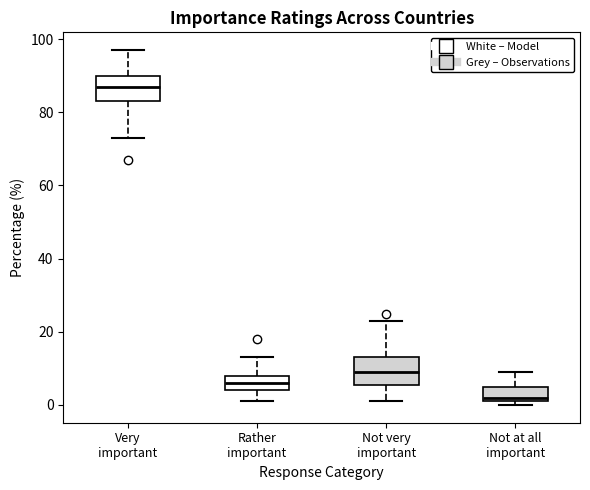

Where does the upper whisker of the box for Not very important end on the y-axis? The values are not printed on the chart, so give them approximately, as read against the axis.

24